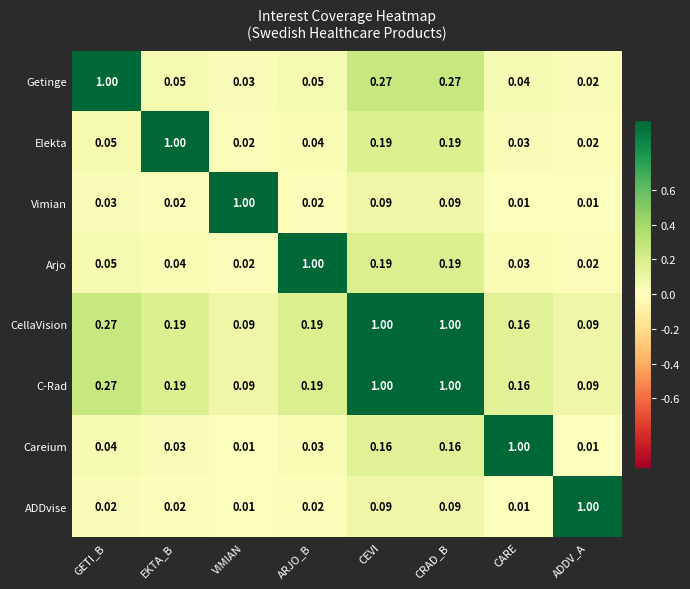

Which category has the highest value in the Elekta series?

EKTA_B